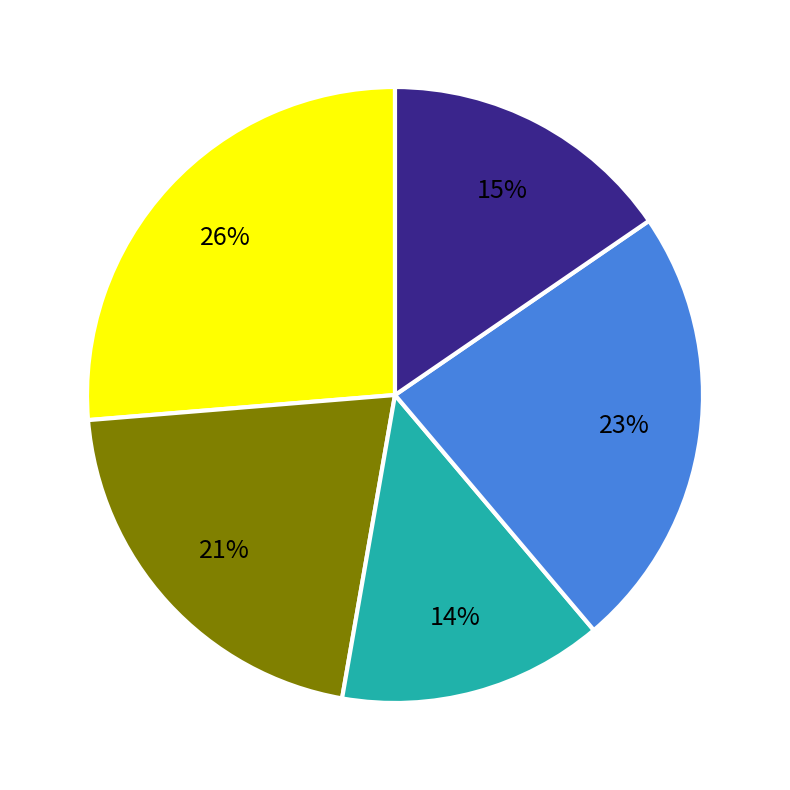

To the nearest percent, what is the average slice percentage?

20%